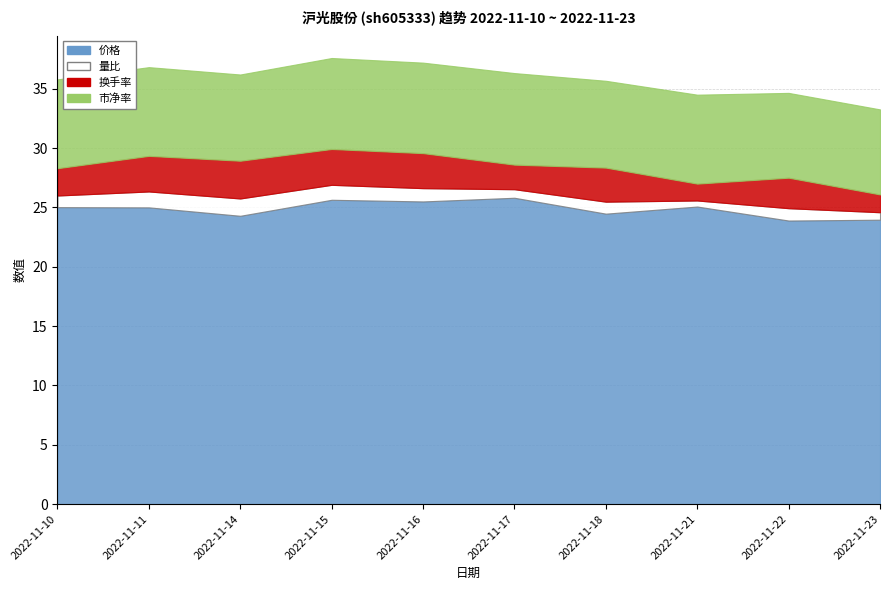

Which series has the largest total across all categories?

价格